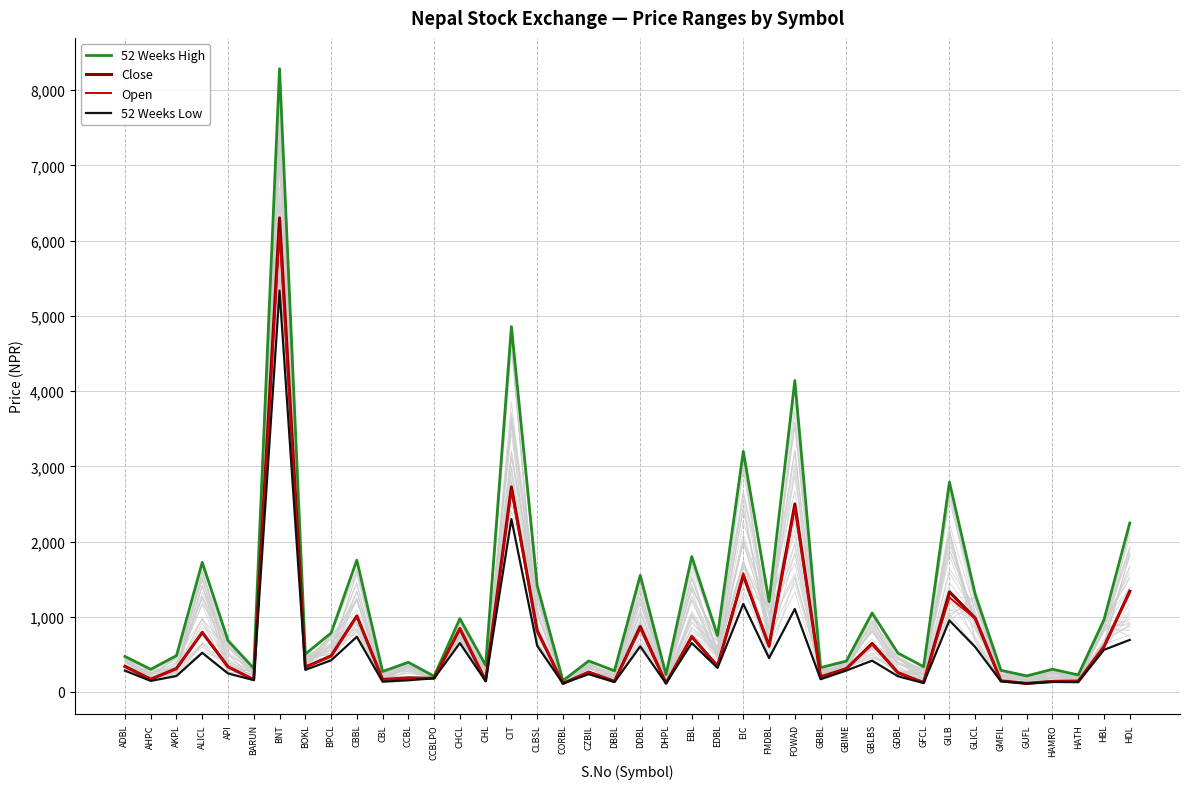

What is the difference between the 52 Weeks High values at BPCL and GMFIL?

495